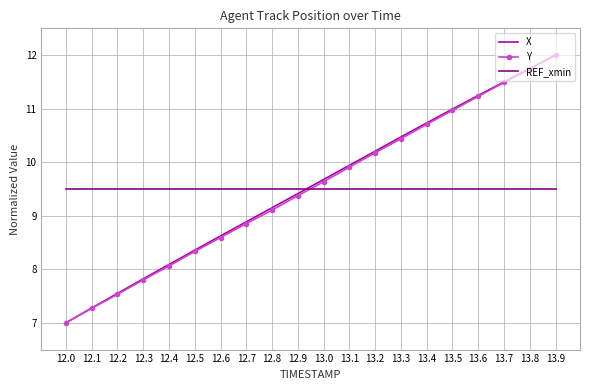

The value of Y at 12.1 is 7.3. True or false?

True